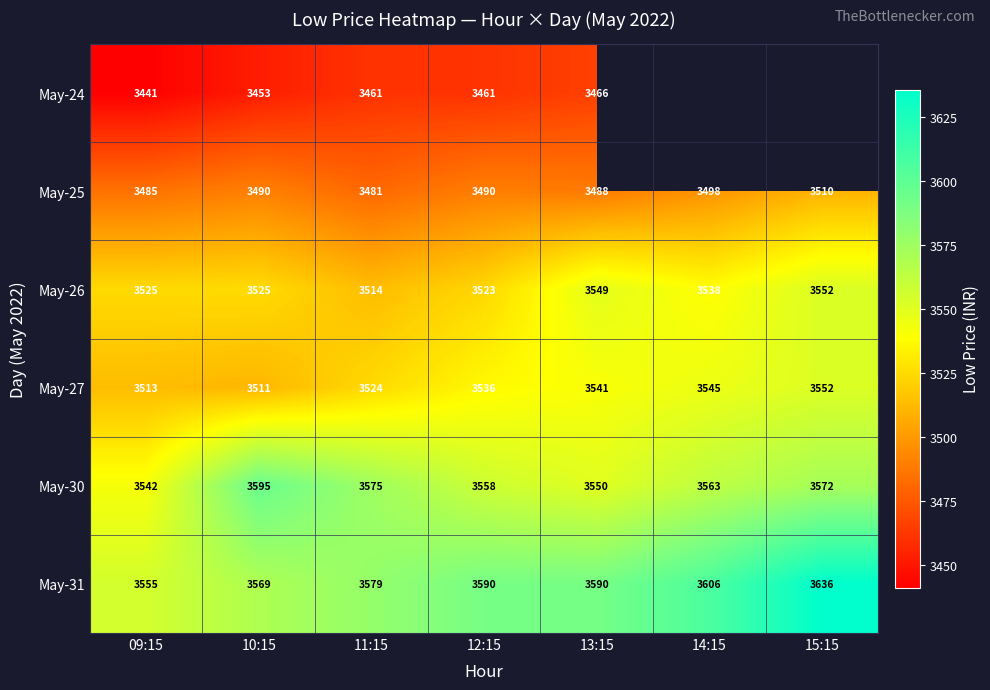

What is the approximate value of May-24 at 13:15?

3466.1